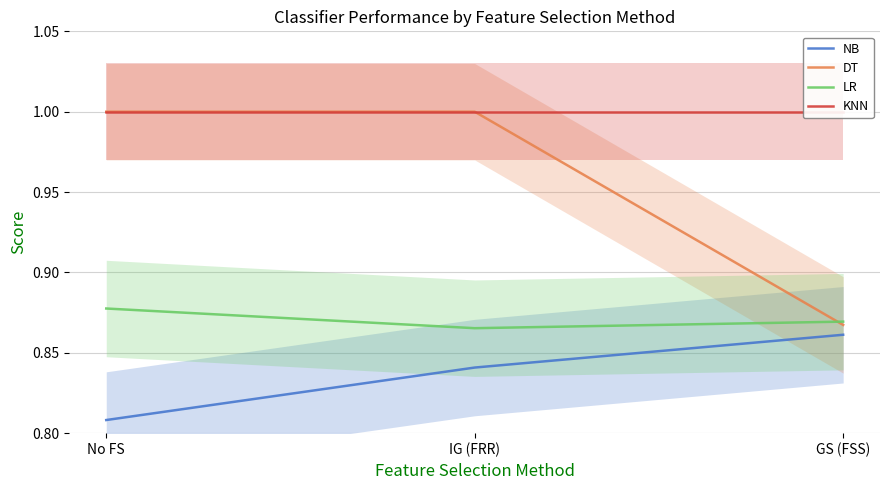

Between IG (FRR) and No FS, which is larger?

IG (FRR)